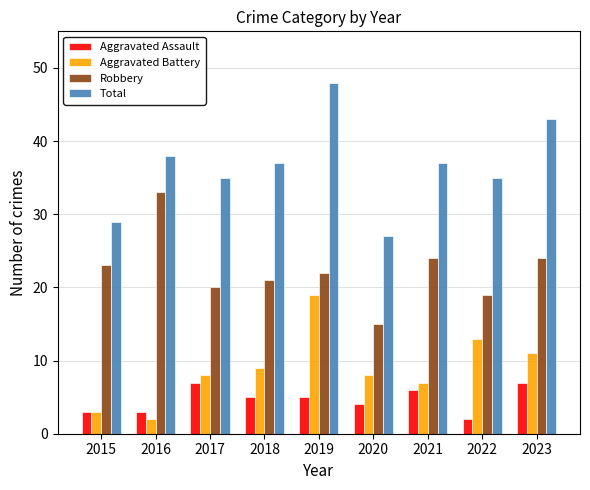

Reading right to left, what are all the values shown in this chart?

Aggravated Assault: 7	2	6	4	5	5	7	3	3
Aggravated Battery: 11	13	7	8	19	9	8	2	3
Robbery: 24	19	24	15	22	21	20	33	23
Total: 43	35	37	27	48	37	35	38	29